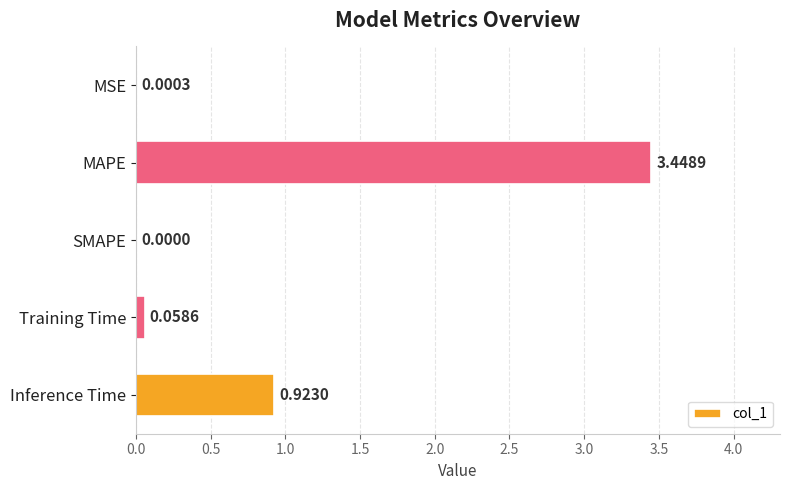

What is the change in value from MAPE to SMAPE?

-3.4